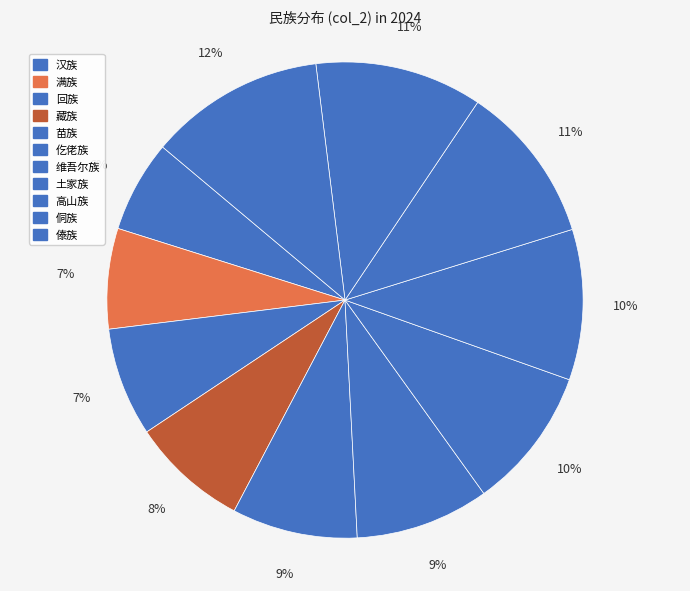

Combined, what portion of the pie is 汉族 and 土家族?

16.5%